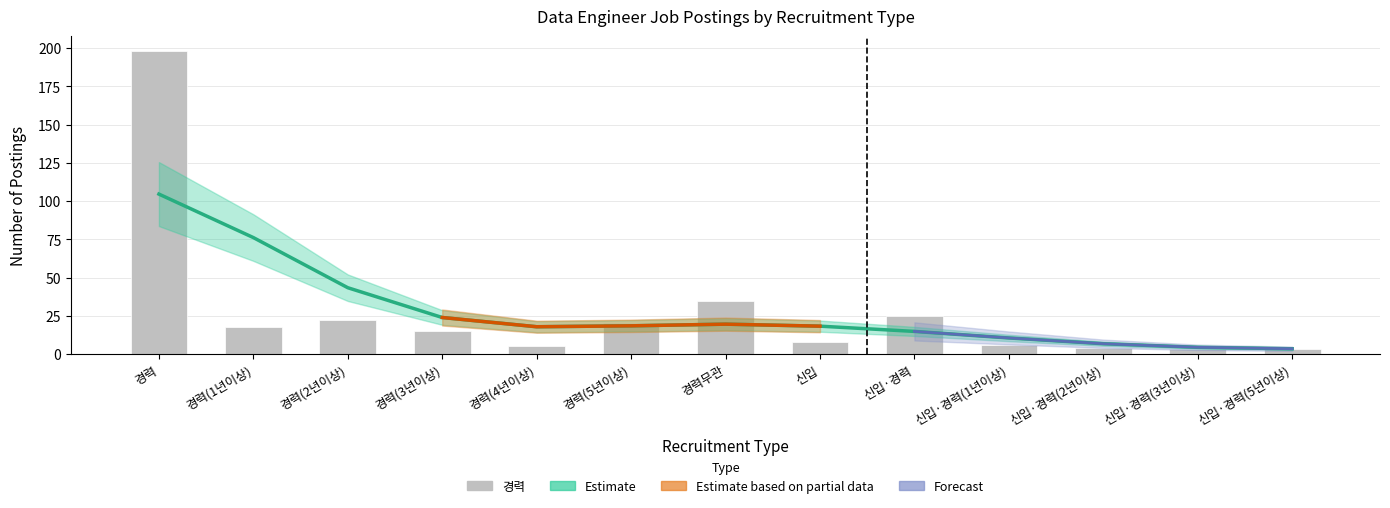

Reading left to right, list all the values displayed in this chart.

경력=198	경력(1년이상)=18	경력(2년이상)=22	경력(3년이상)=15	경력(4년이상)=5	경력(5년이상)=20	경력무관=35	신입=8	신입·경력=25	신입·경력(1년이상)=6	신입·경력(2년이상)=4	신입·경력(3년이상)=3	신입·경력(5년이상)=3